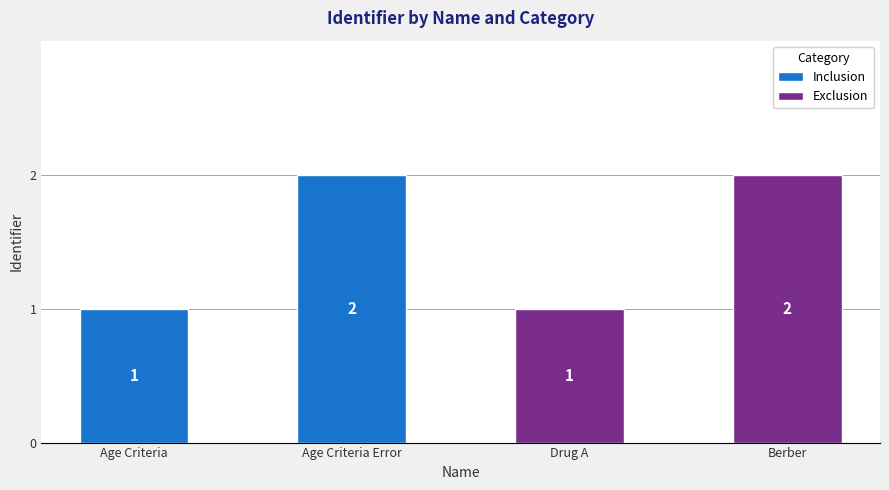

At which category is the sum across all series the highest?

Age Criteria Error